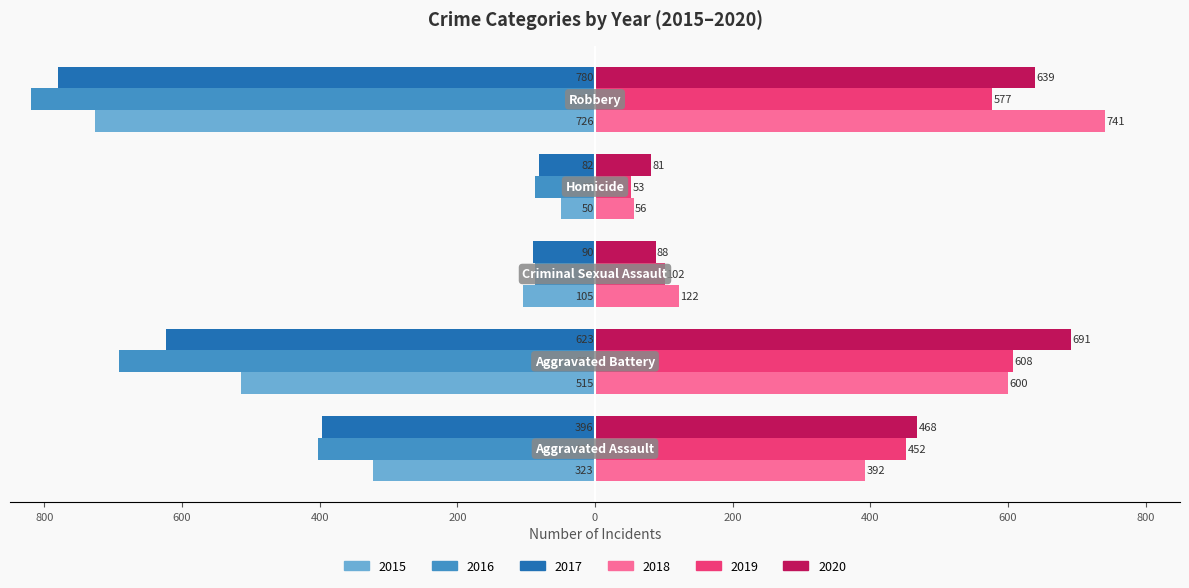

What are all the series names shown in the legend?

2015, 2016, 2017, 2018, 2019, 2020